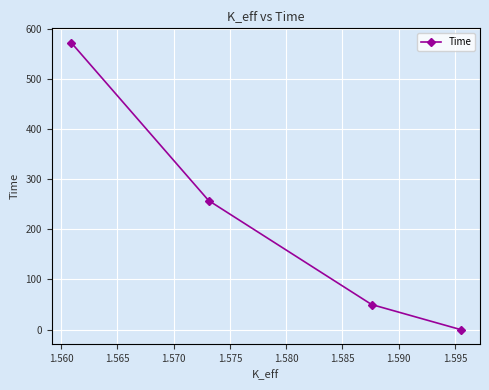

True or false: there are more than 1 points higher than both neighbors.

False